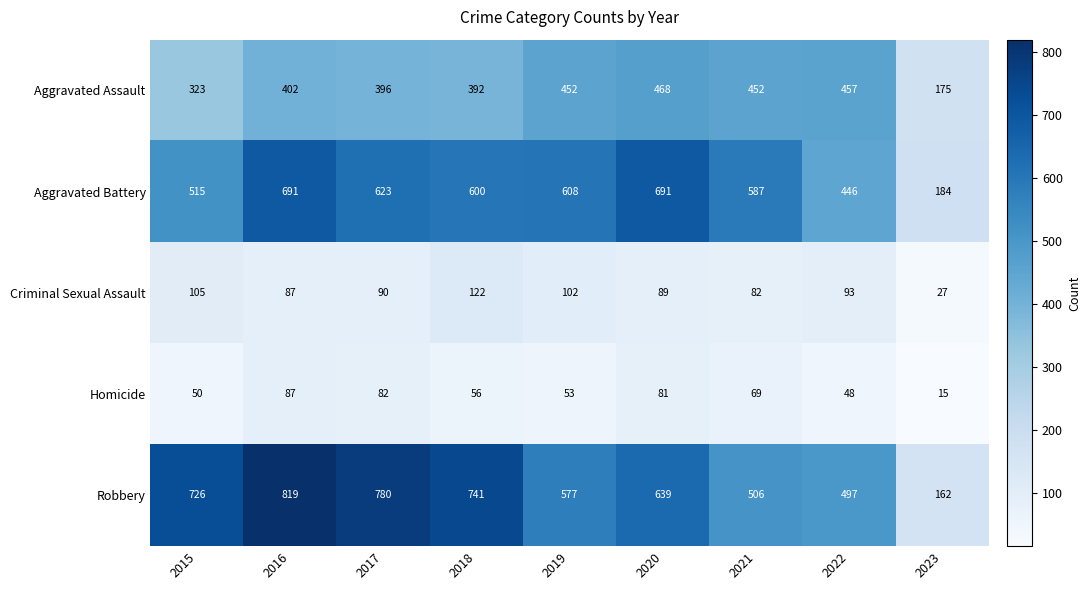

Is it true that Aggravated Battery equals 287 at 2018?

False